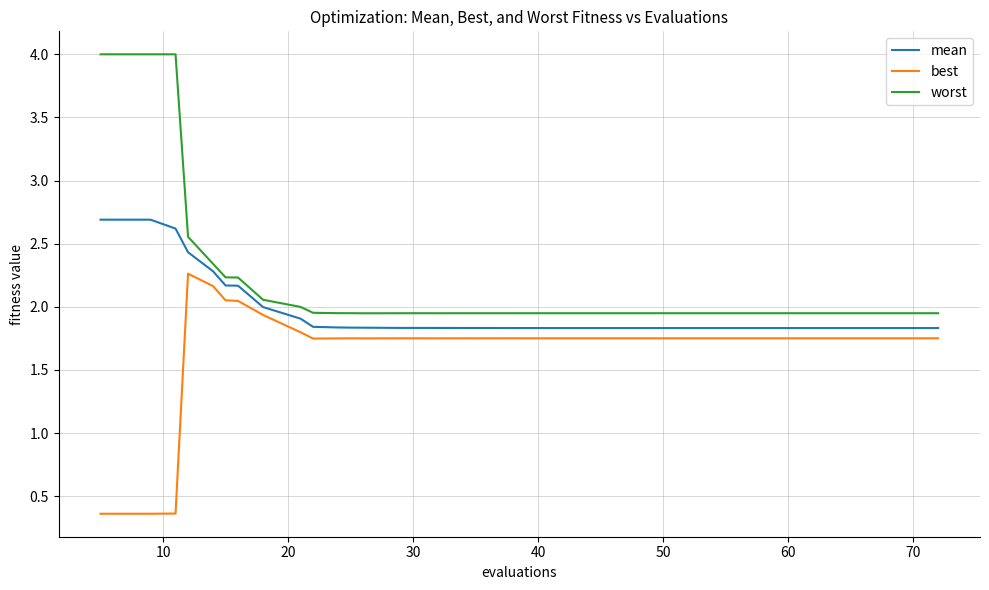

What is the highest value of the worst series?

4.0